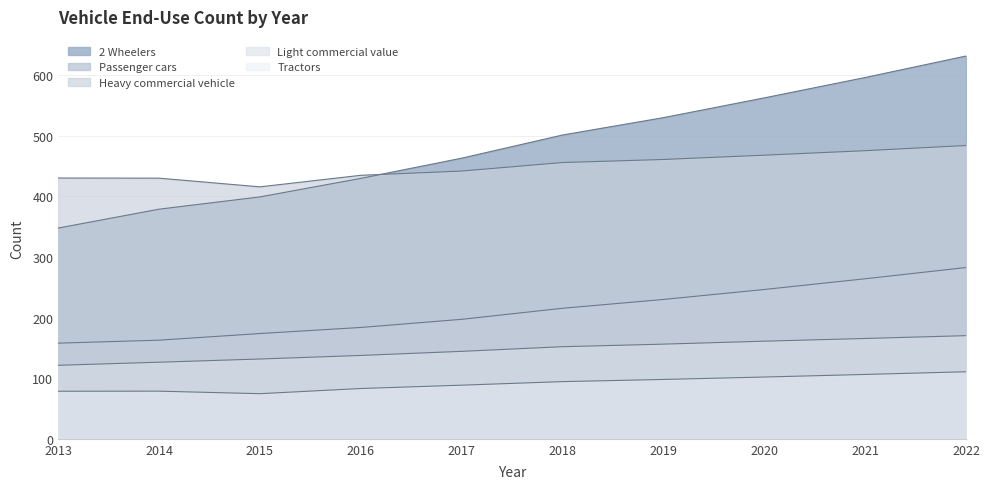

The 2 Wheelers series shows 529.6 at 2019. True or false?

True